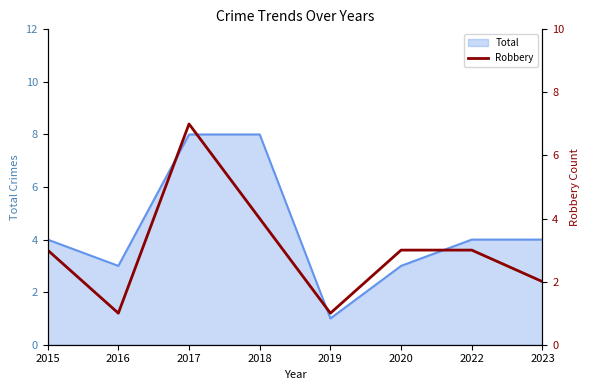

The Total series shows 1 at 2019. True or false?

True